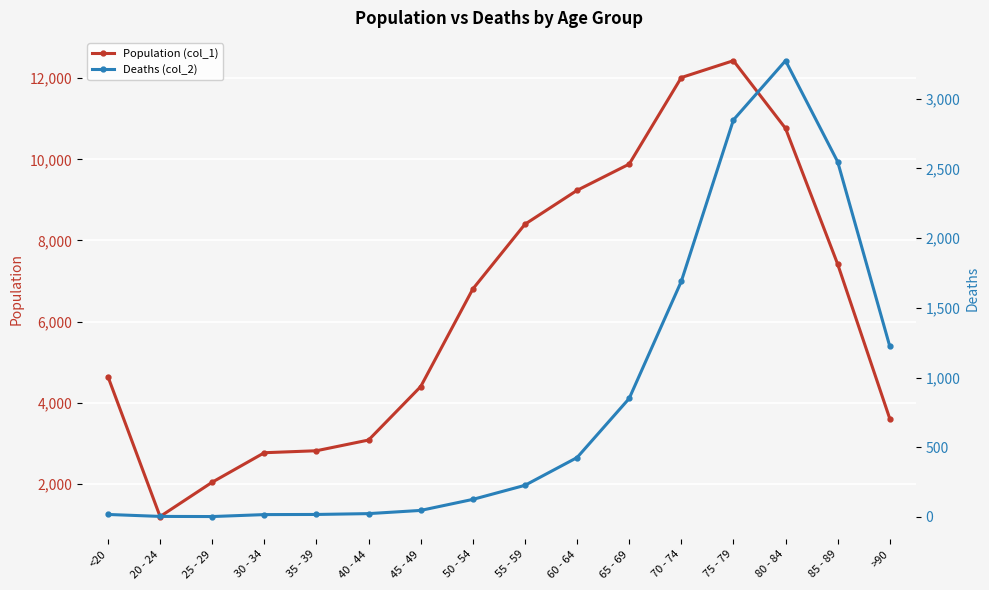

At how many categories does at least one series exceed 2929?

12